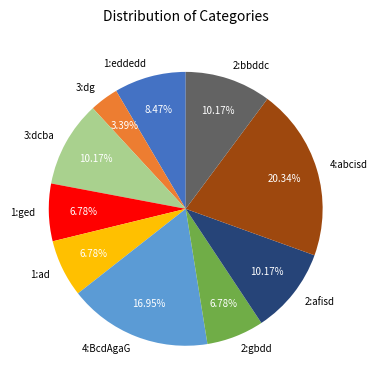

Does any single category account for the majority?

No